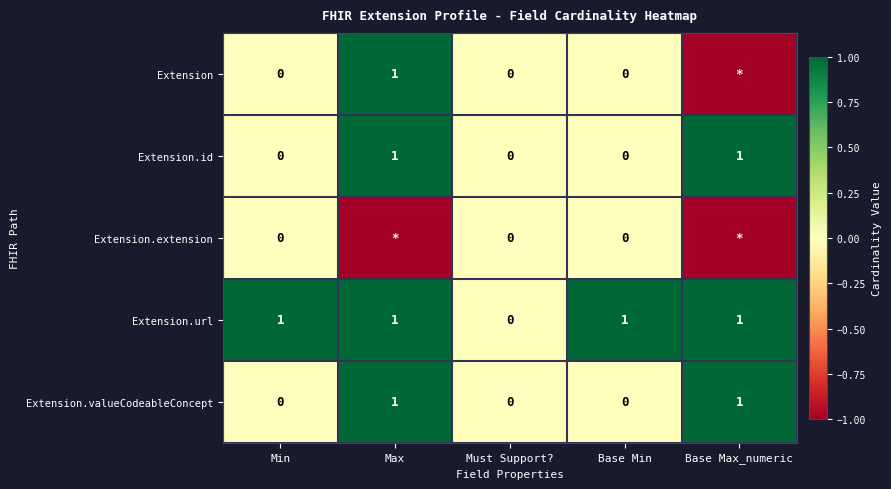

Is it true that Extension.valueCodeableConcept equals 0 at Must Support??

True